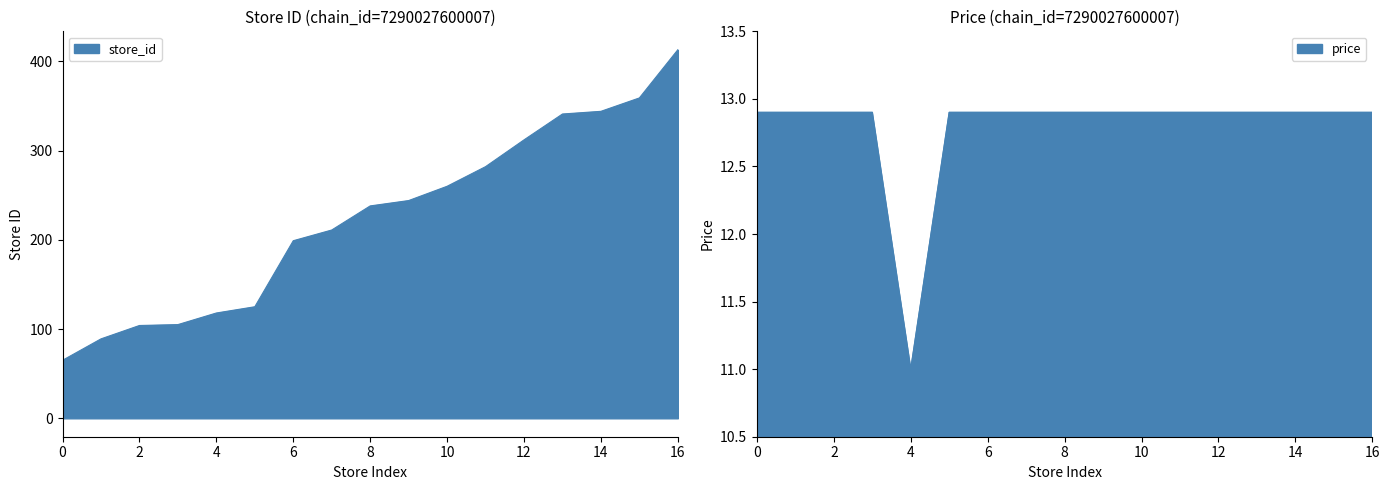

Reading left to right, list all the values displayed in this chart.

store_id: 65.0	89.0	104.0	105.0	118.0	125.0	199.0	211.0	238.0	244.0	260.0	282.0	312.0	341.0	344.0	359.0	413.0
price: 12.9	12.9	12.9	12.9	11.0	12.9	12.9	12.9	12.9	12.9	12.9	12.9	12.9	12.9	12.9	12.9	12.9